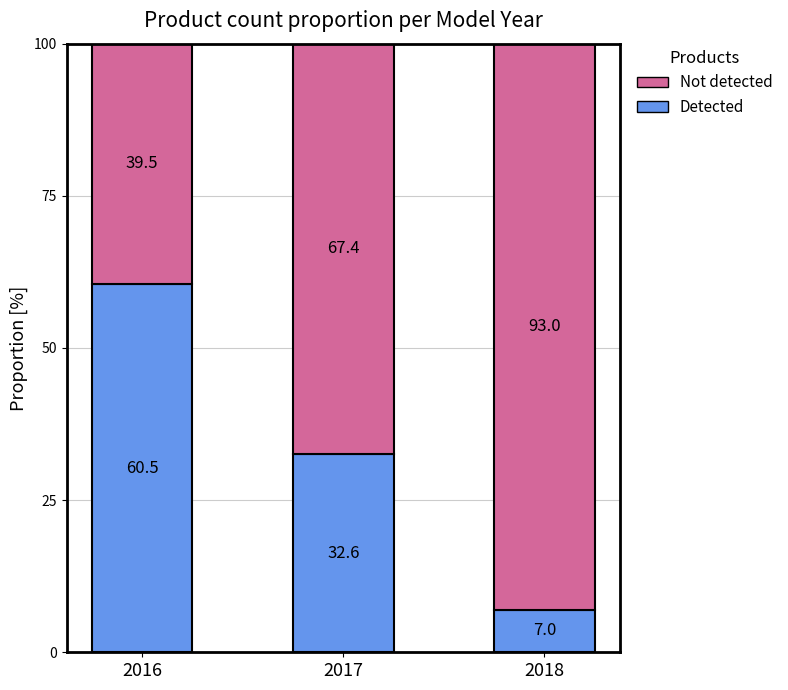

What is the total value across all series at 2017?

100.0